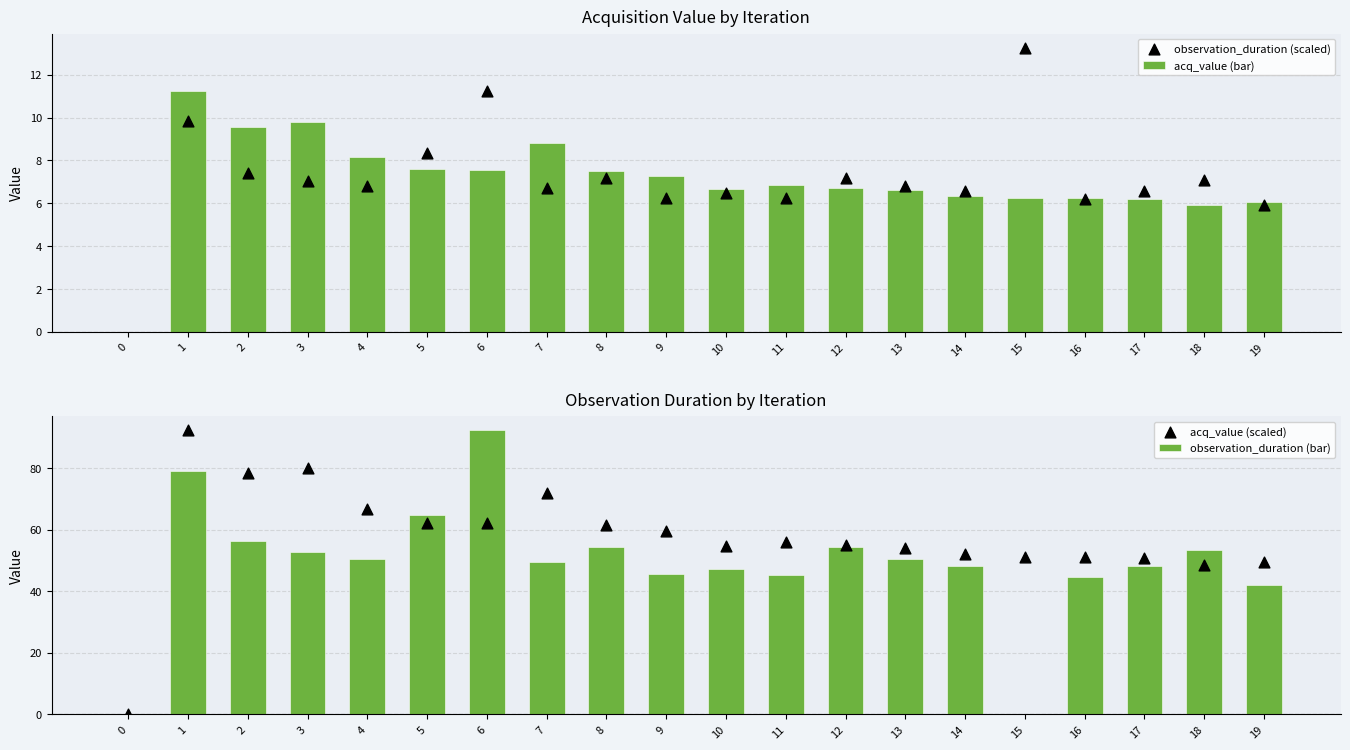

Between 4 and 14, which is larger?

4